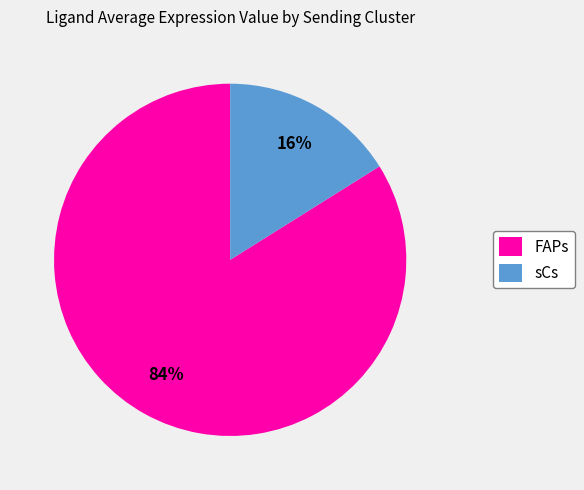

What is the largest slice in the pie chart?

FAPs